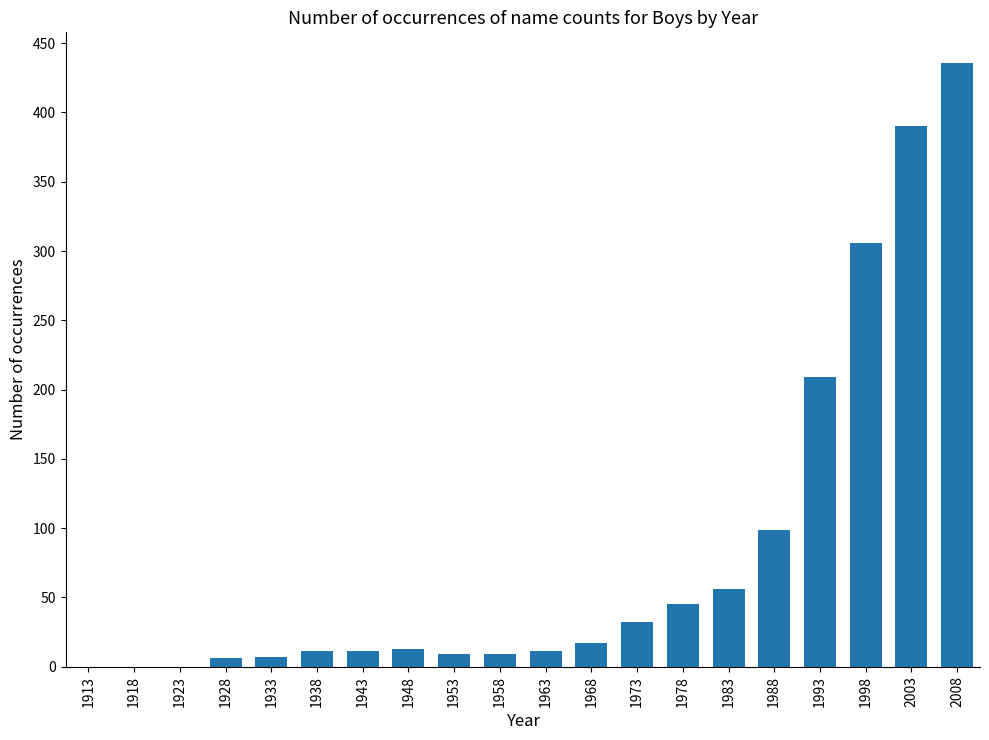

Read the value at 1983, to the nearest 10.

60